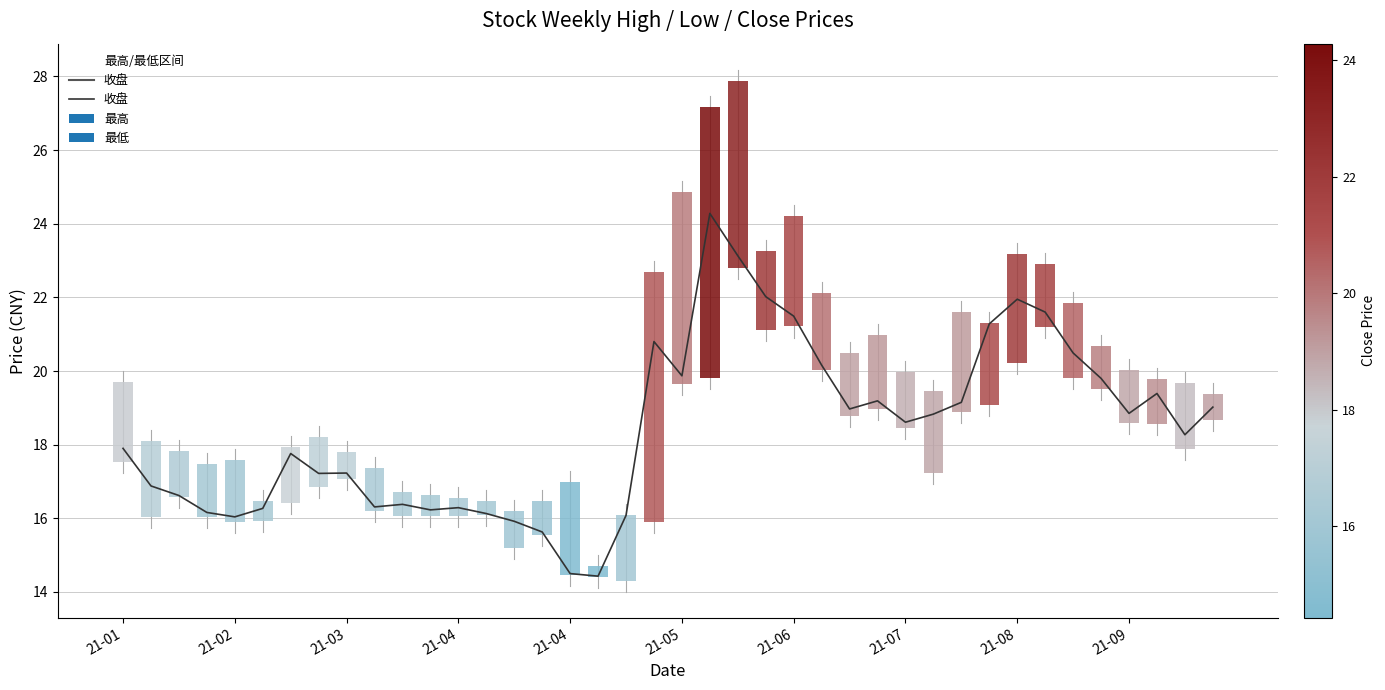

At which category does the chart reach its minimum across all series?

17